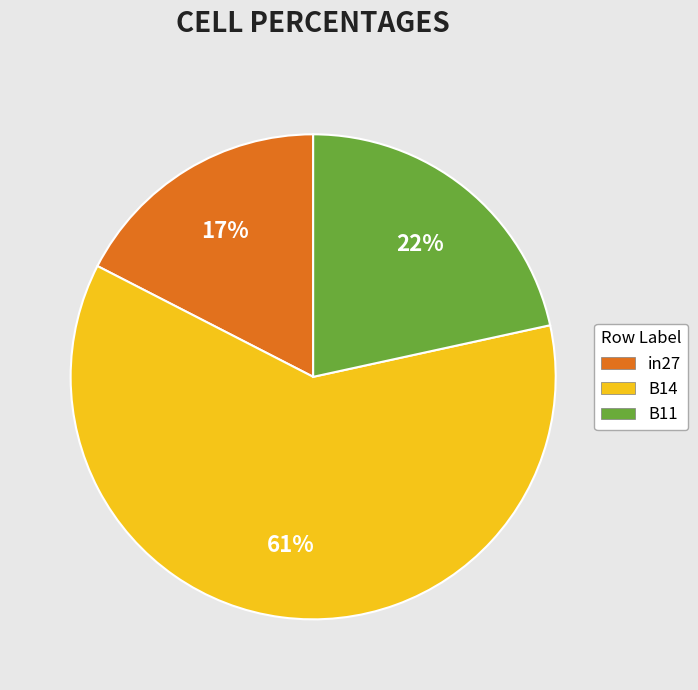

What percentage is the B11 slice, to the nearest percent?

22%